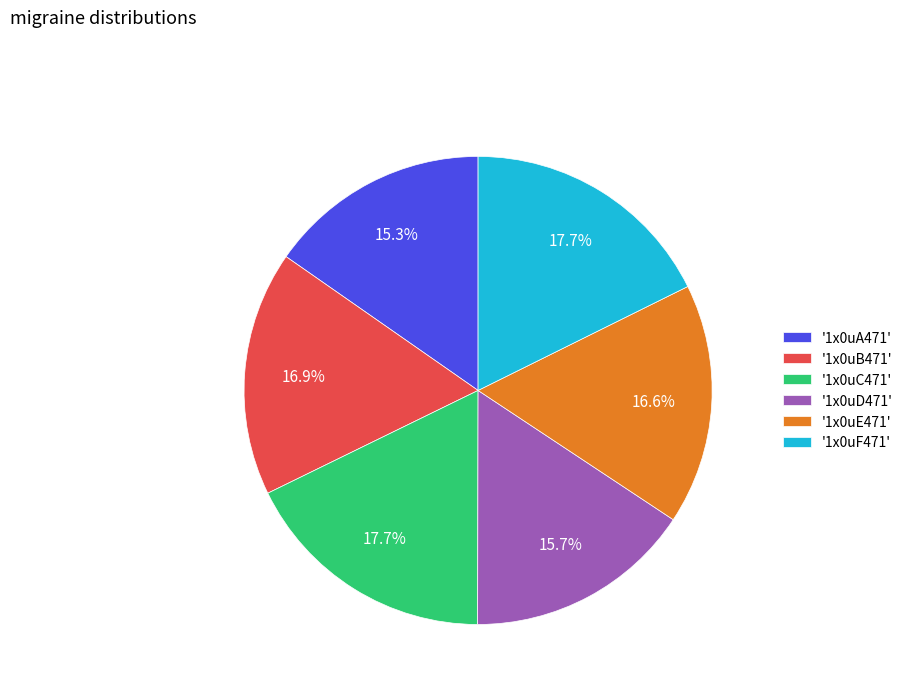

Does '1x0uB471' represent more than half of the total?

No